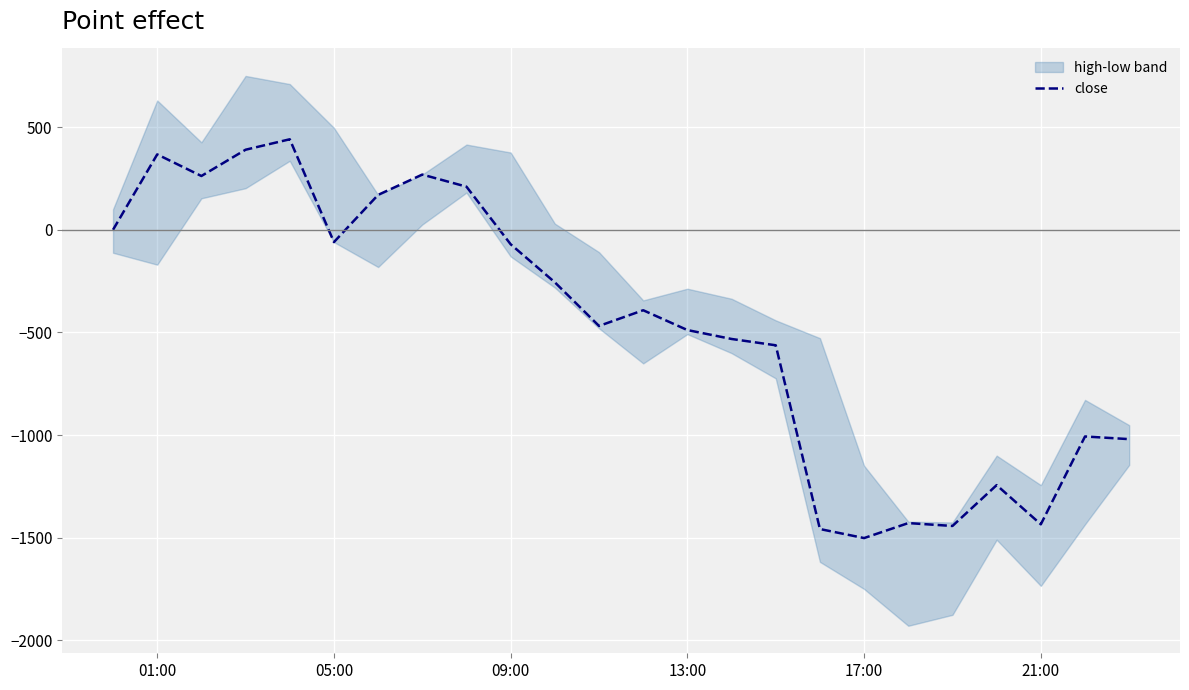

What is the lowest value of the close series?

-1502.0